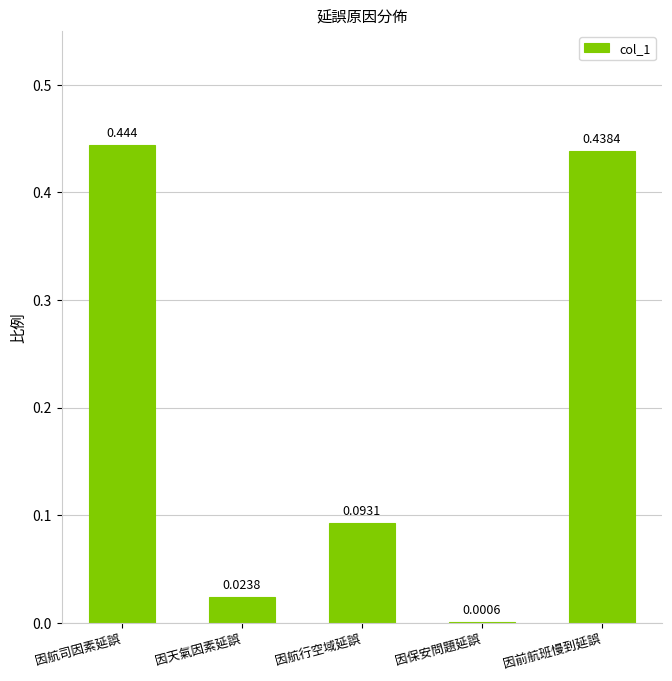

Where is the data nearest to the value 0?

因保安問題延誤